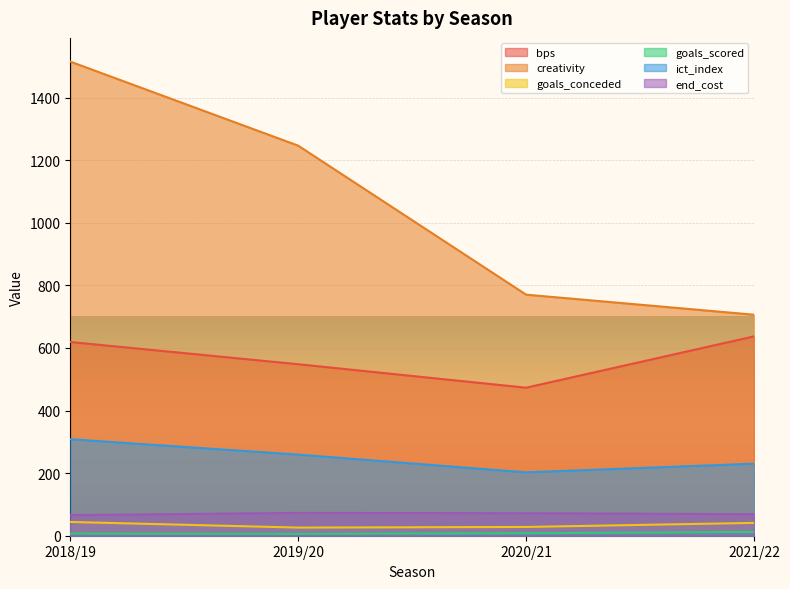

What is the sum of all end_cost values?

280.0